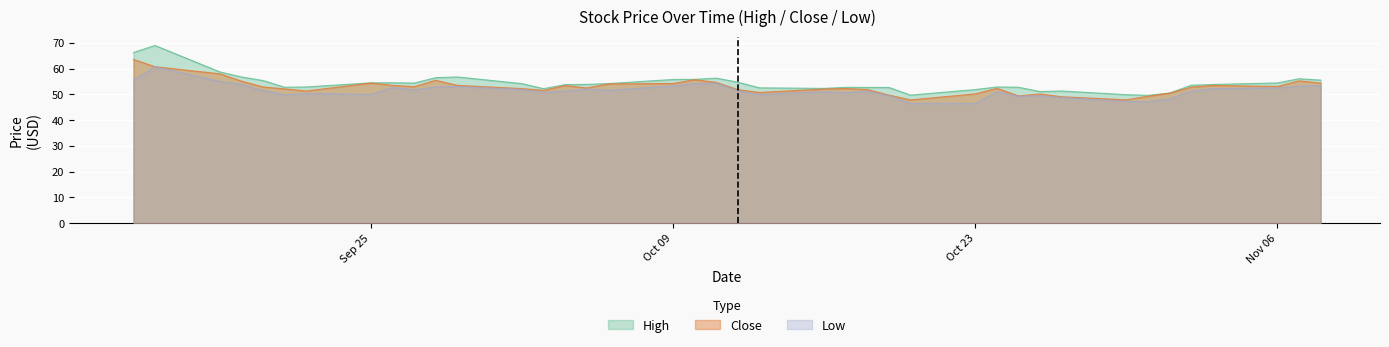

How many lines are shown in the chart?

3